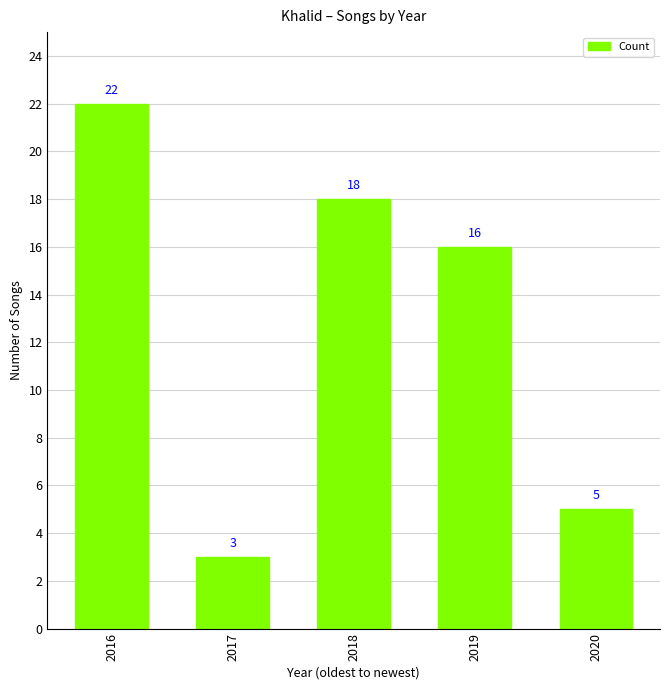

The value at 2020 is 5. True or false?

True